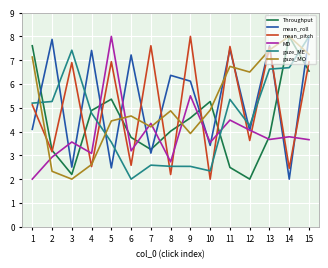

What is the difference between the maximum and minimum values in the Throughput series?

6.0